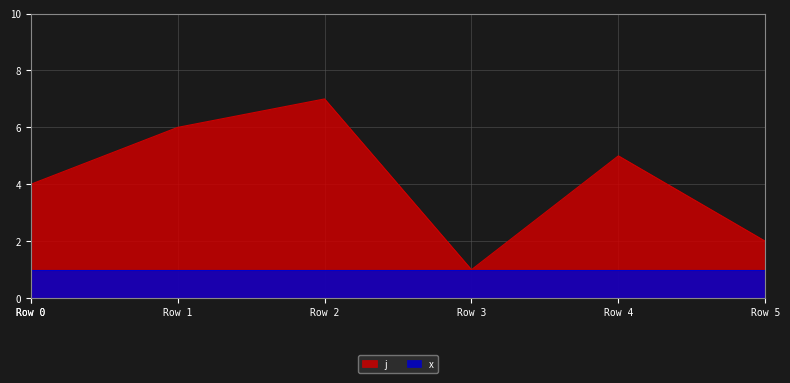

Is it true that the value at Row 3 is 2?

False